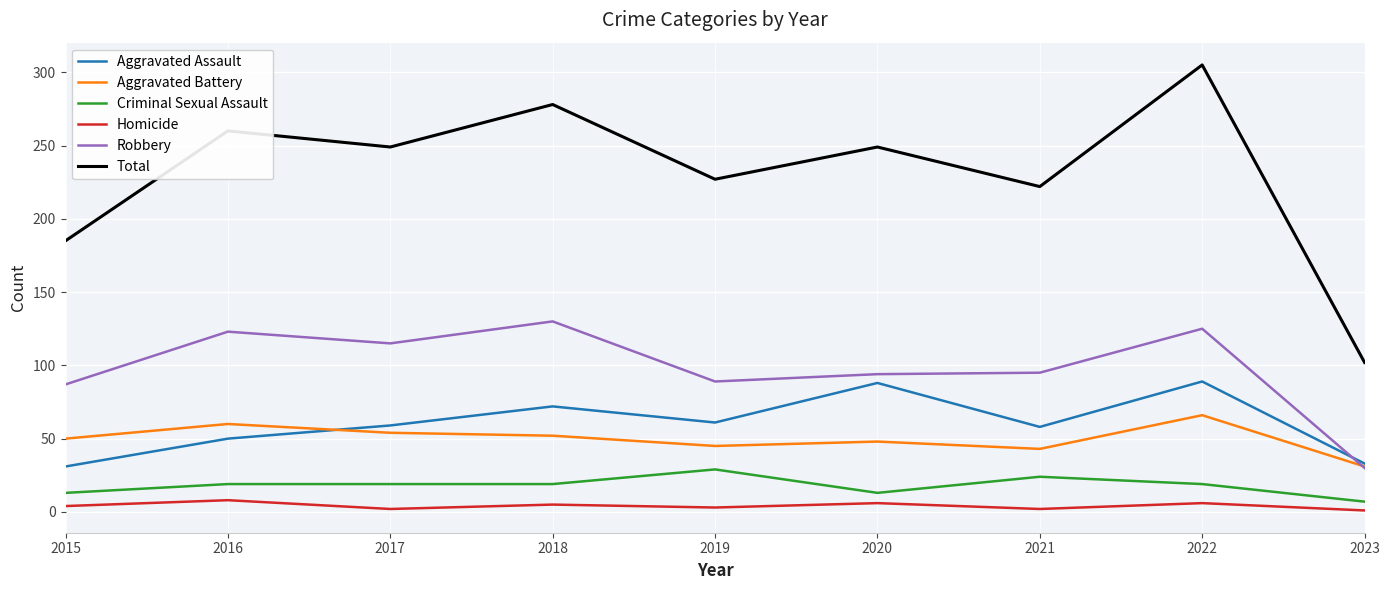

Which category has the highest value across all series?

2022